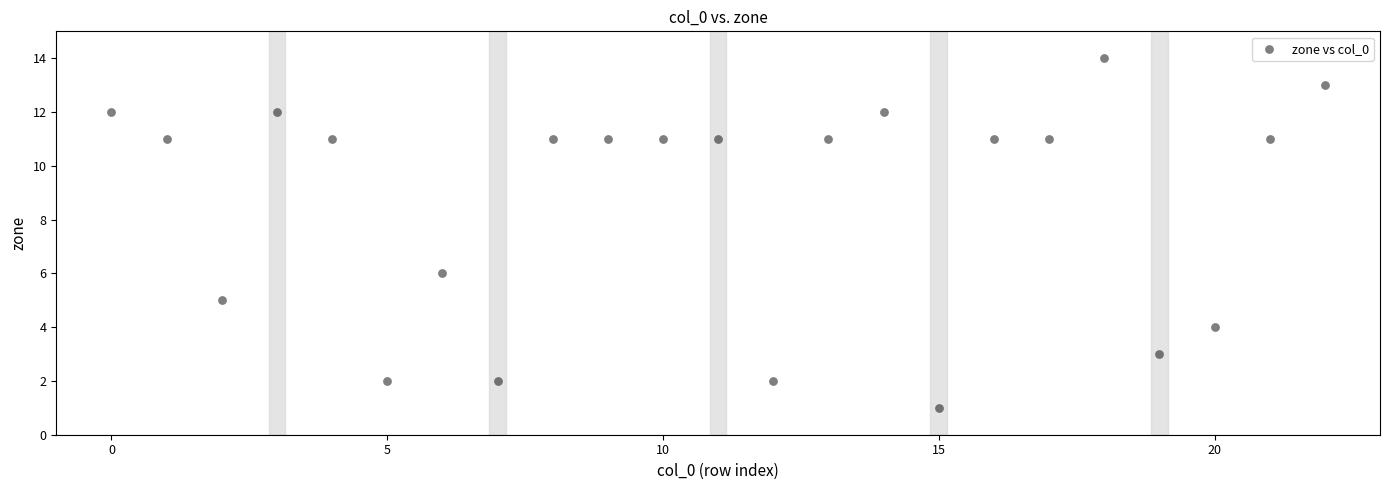

What Y value in the scatter plot is closest to 7?

6